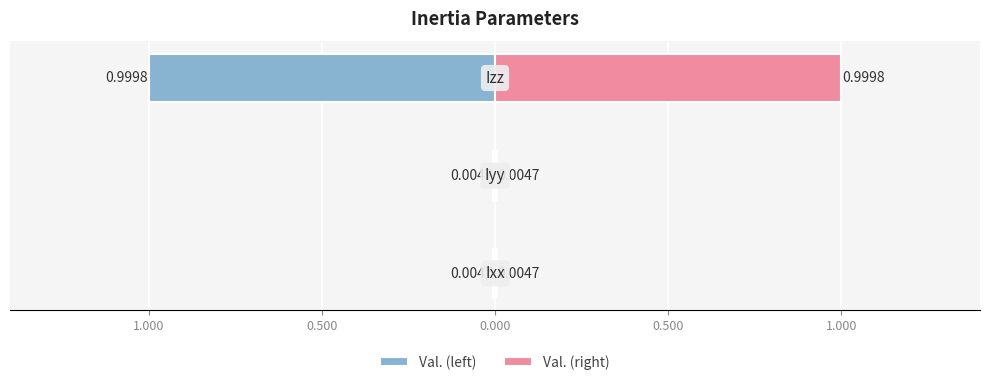

Rank the series by their average value, from highest to lowest.

Val. (right), Val. (left)